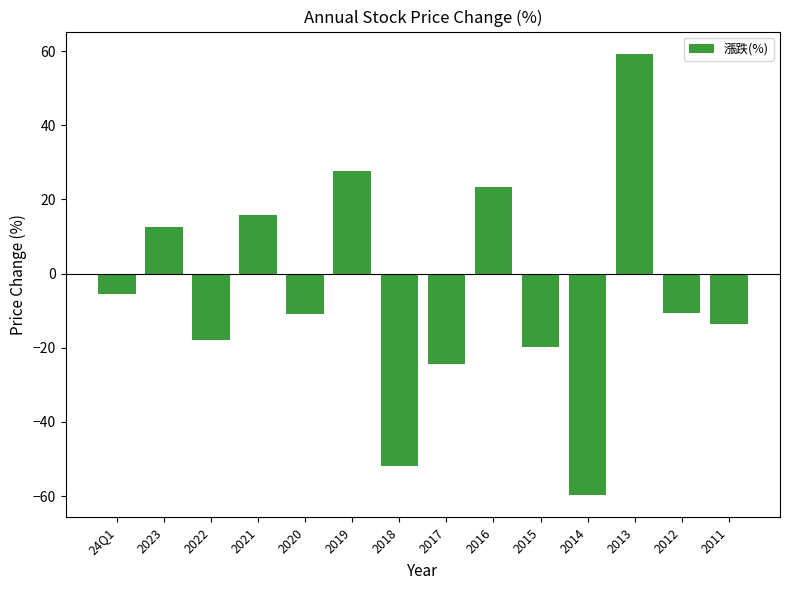

What is the approximate value at 2014?

-59.7